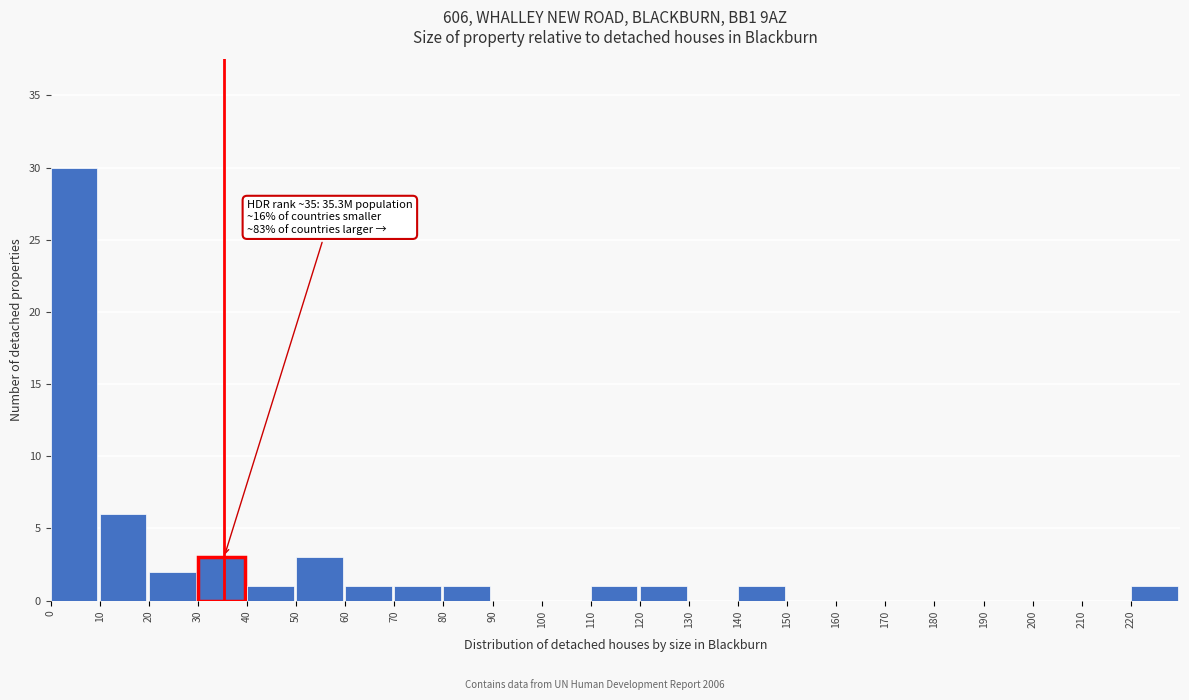

Which range on the x-axis has the tallest bar?

0 to 10